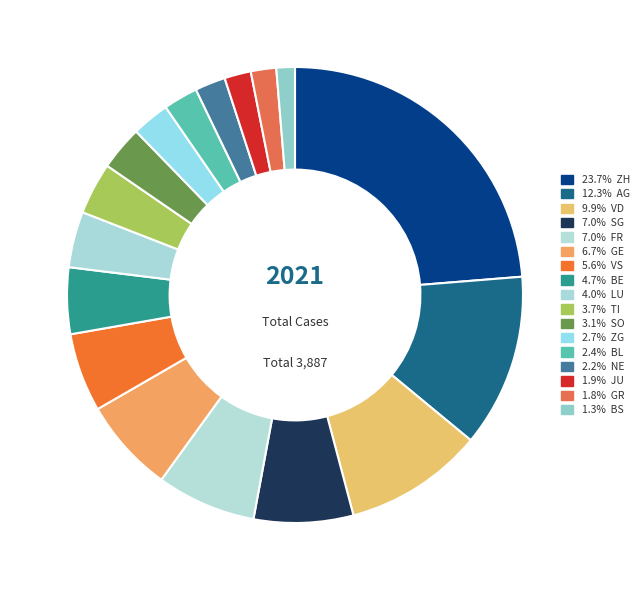

Which category has the smallest portion of the pie?

BS